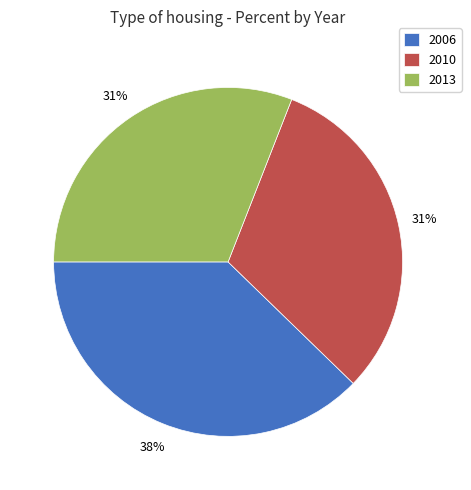

Which slice is the largest?

2006